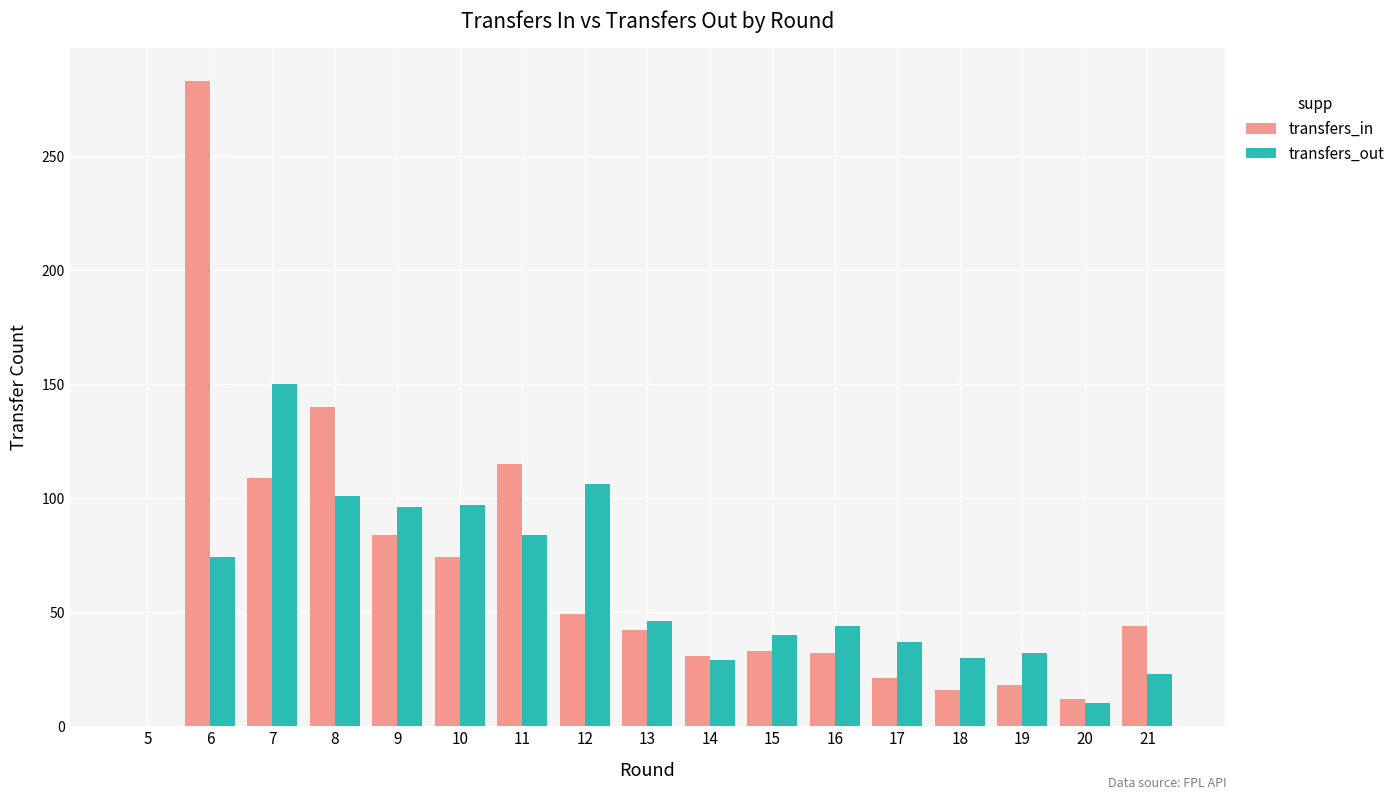

What is the maximum value for transfers_out?

150